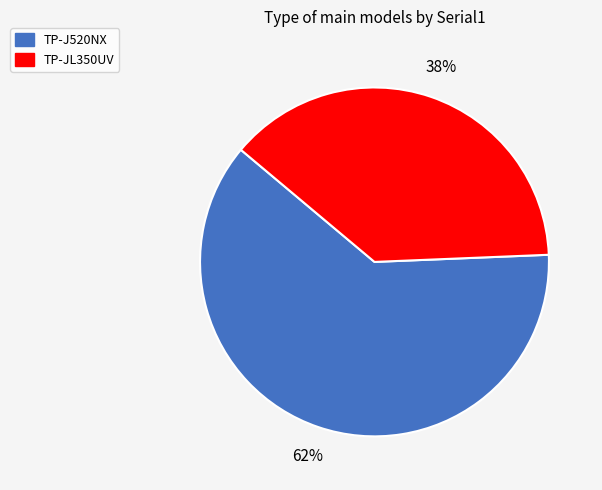

To the nearest percent, what portion does TP-JL350UV represent?

38%